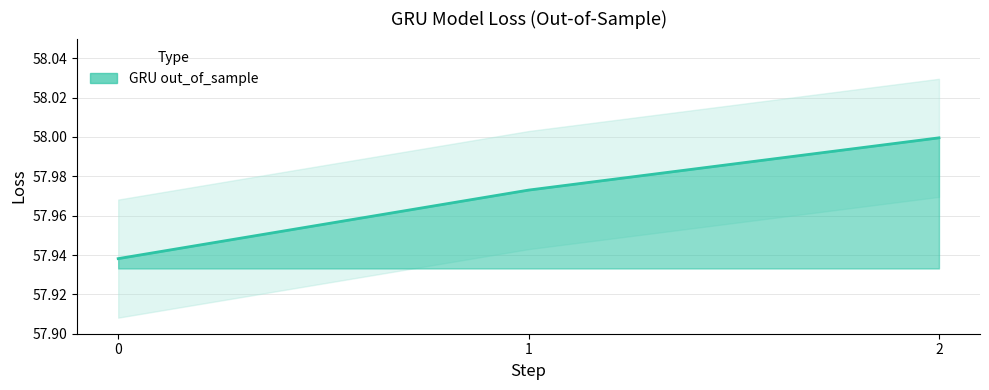

What is the average value?

58.0